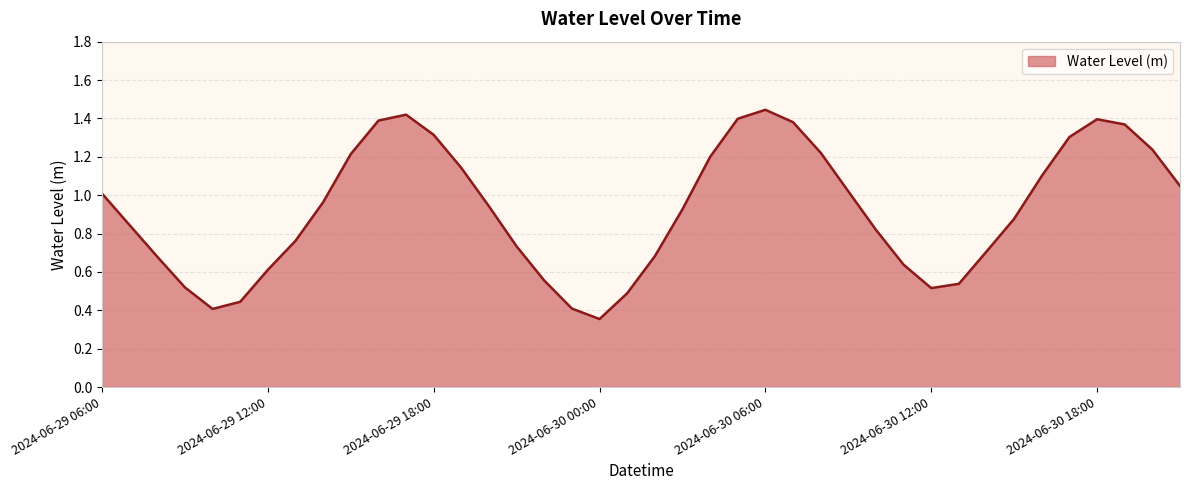

What is the label of the 3rd point from the right?

2024-06-30 19:00